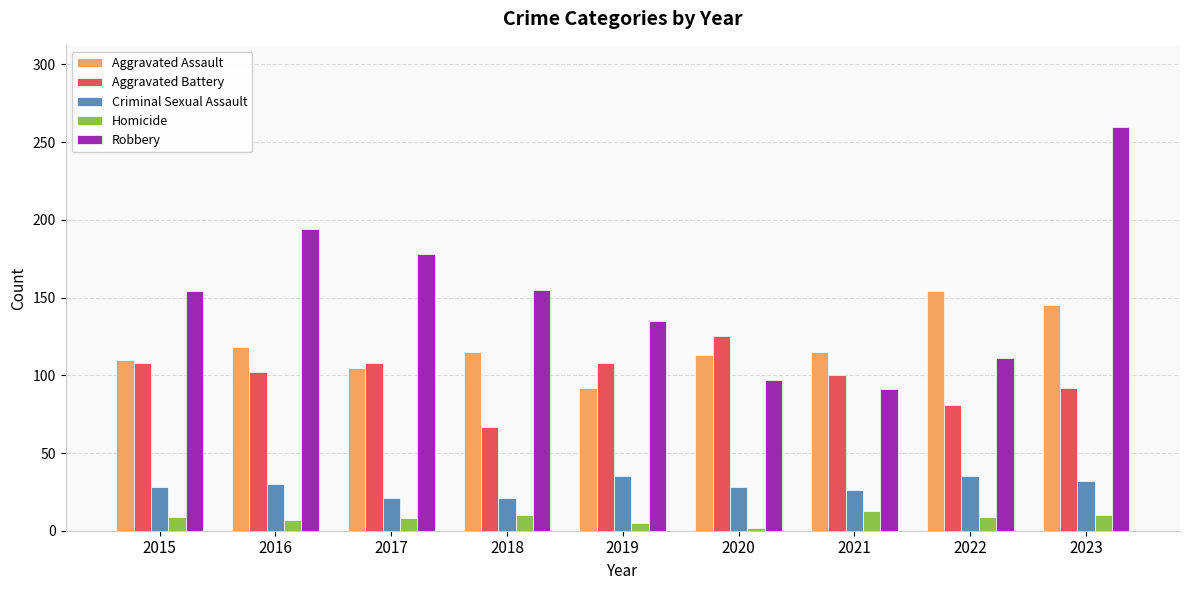

What is the approximate value of Aggravated Battery at 2021?

100